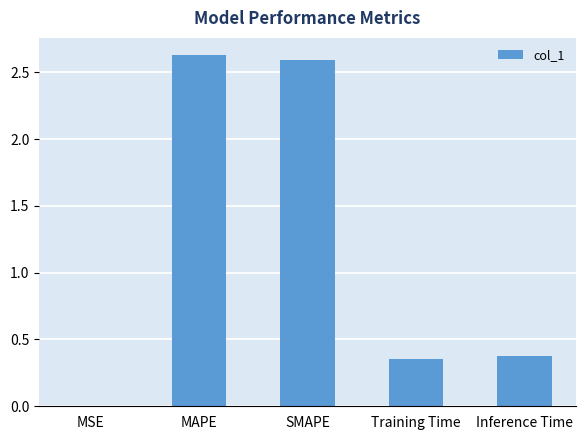

Are the bars horizontal?

No